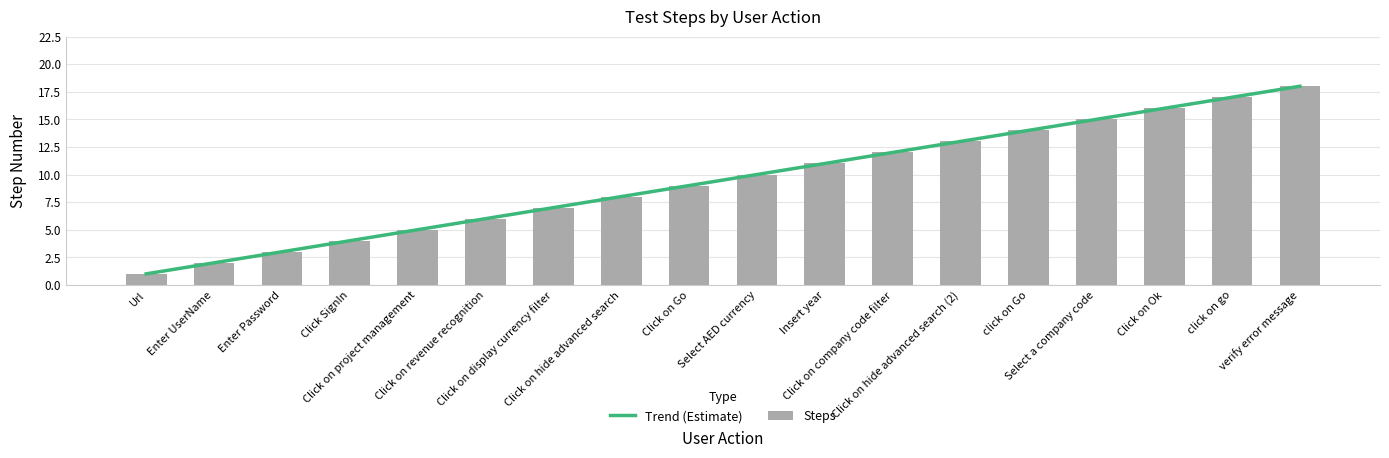

Count the number of values greater than 10.

8